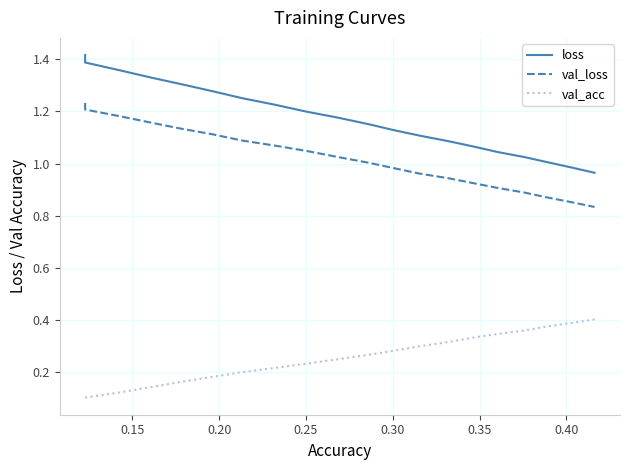

Which series has the largest total across all categories?

loss